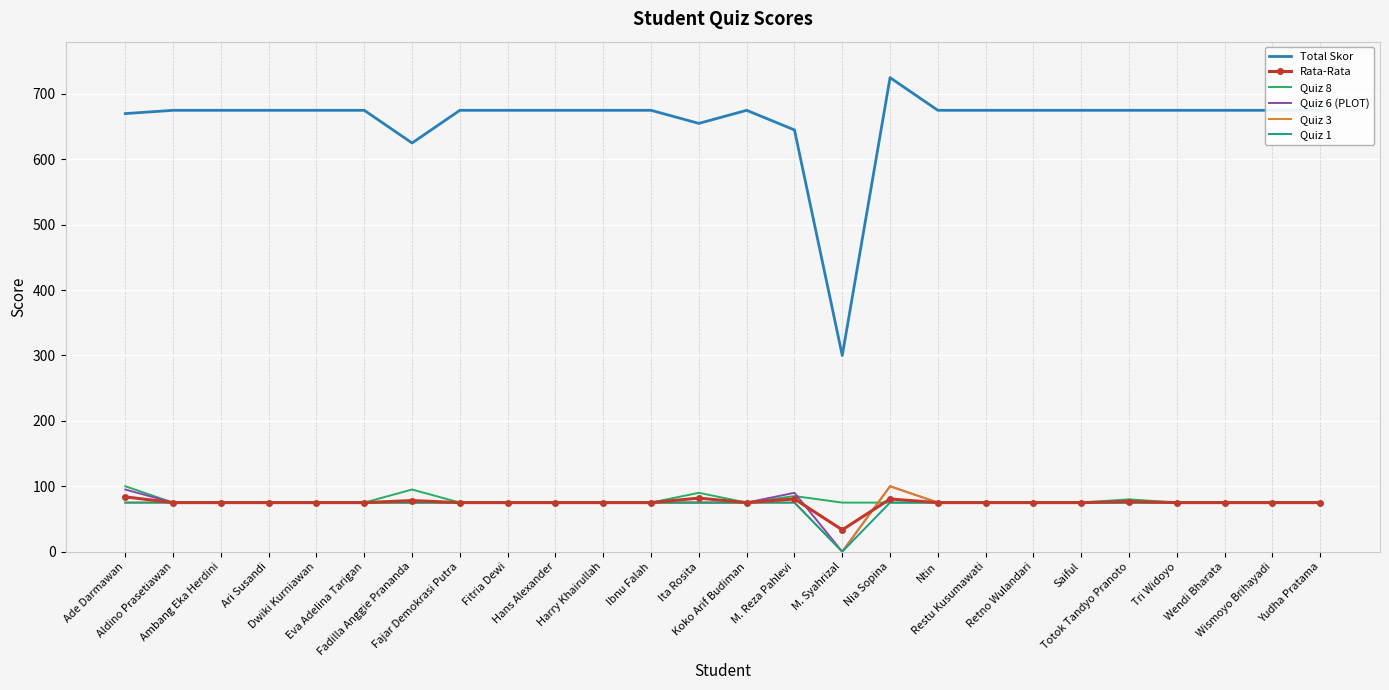

Count the number of data series in this chart.

6